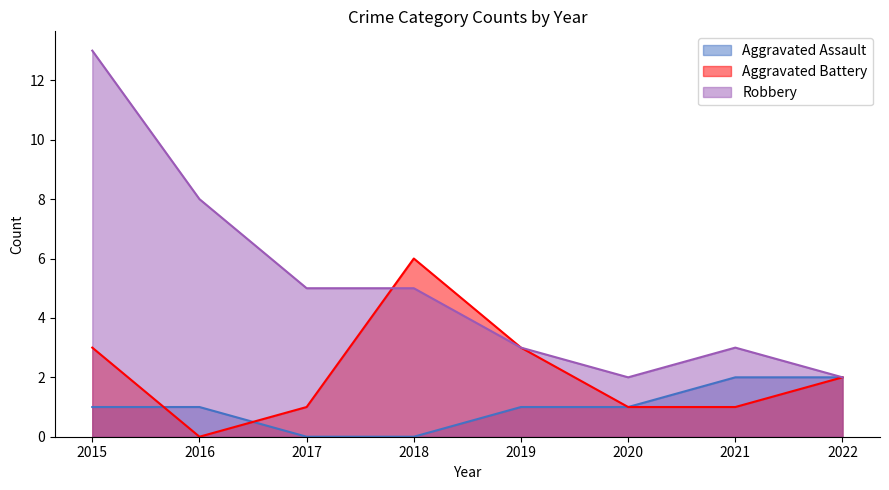

Which has a higher value, 2016 or 2021?

2021